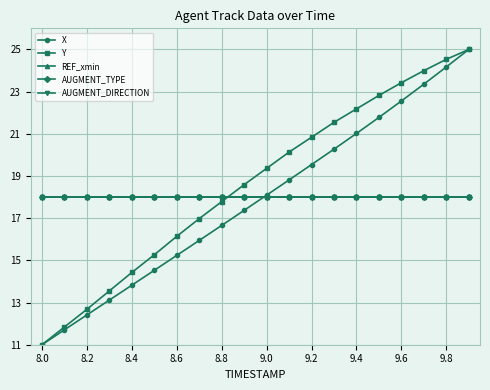

Which label corresponds to the smallest value in the chart?

8.0